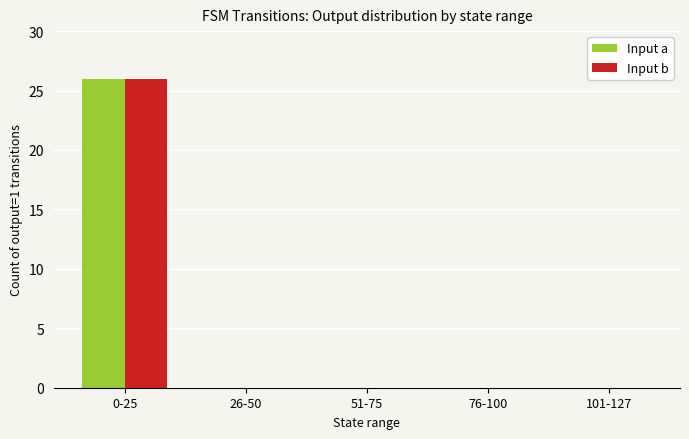

How many distinct data groups are displayed?

2